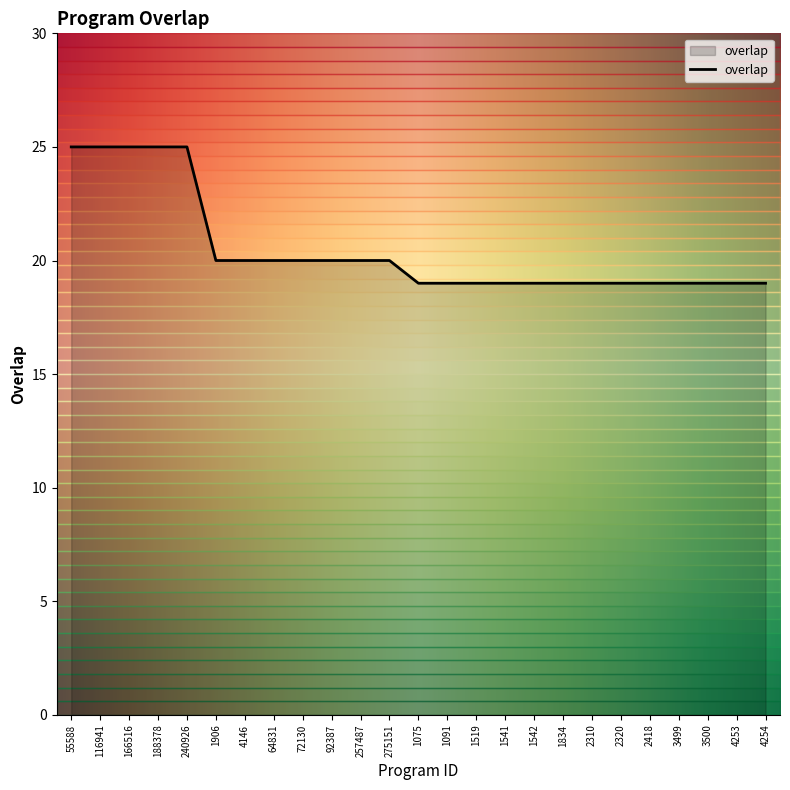

Rank the categories by value from highest to lowest.

55588, 116941, 166516, 188378, 240926, 1906, 4146, 64831, 72130, 92387, 257487, 275151, 1075, 1091, 1519, 1541, 1542, 1834, 2310, 2320, 2418, 3499, 3500, 4253, 4254